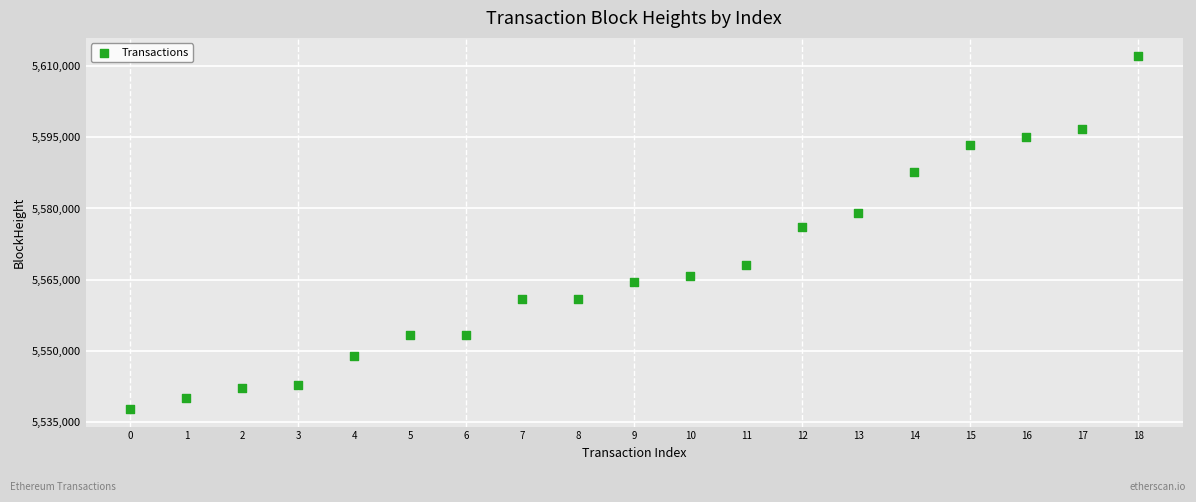

What Y value in the scatter plot is closest to 5574989?

5576057